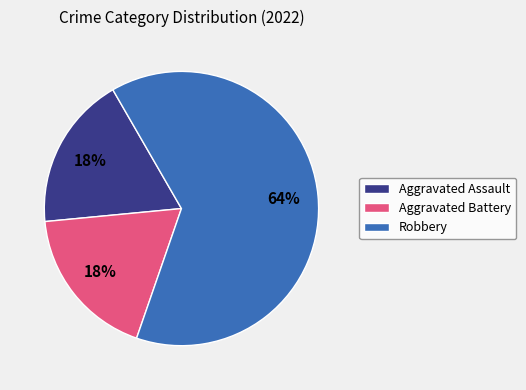

Which slice is the largest?

Robbery